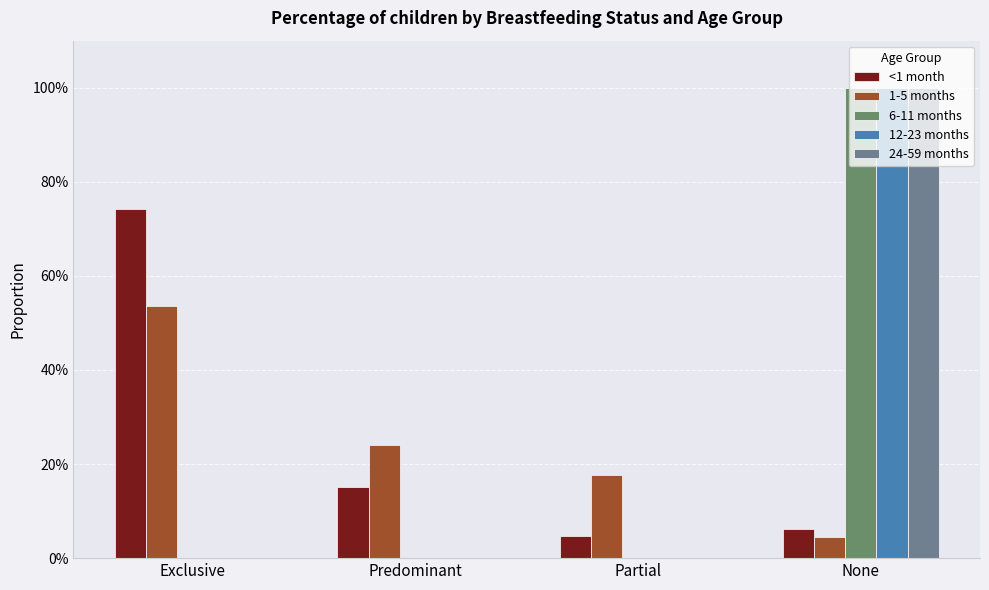

At how many categories does at least one series exceed 0?

4